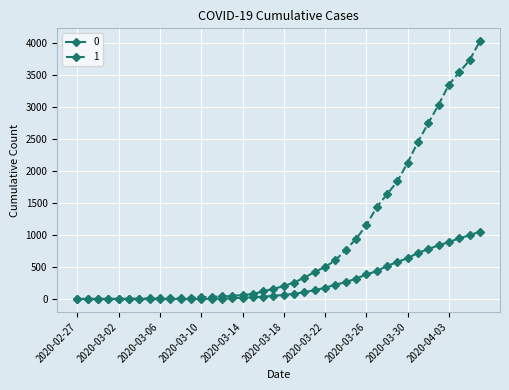

What is the maximum value shown in the chart?

4028